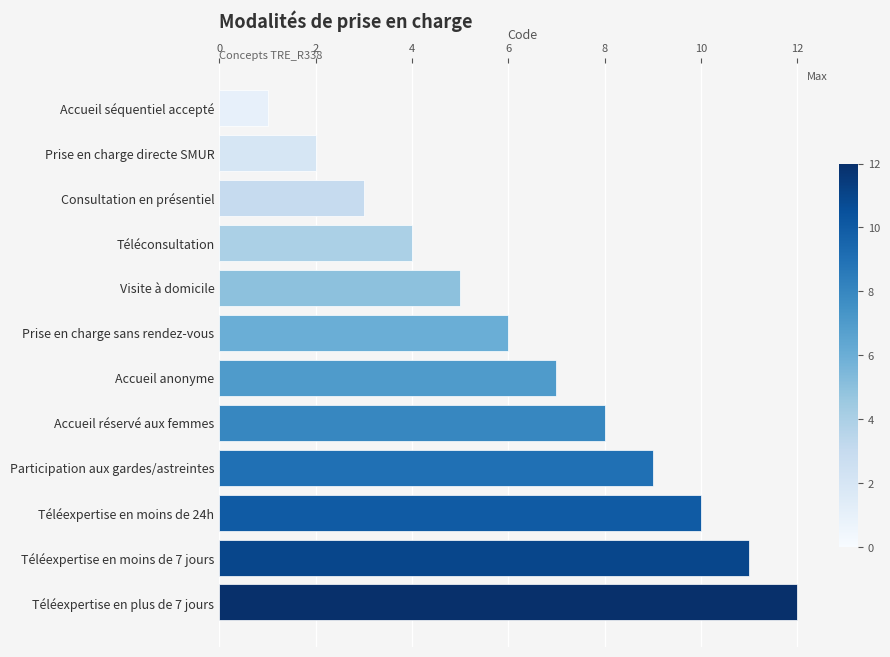

True or false: the data shows 2 at Accueil séquentiel accepté.

False